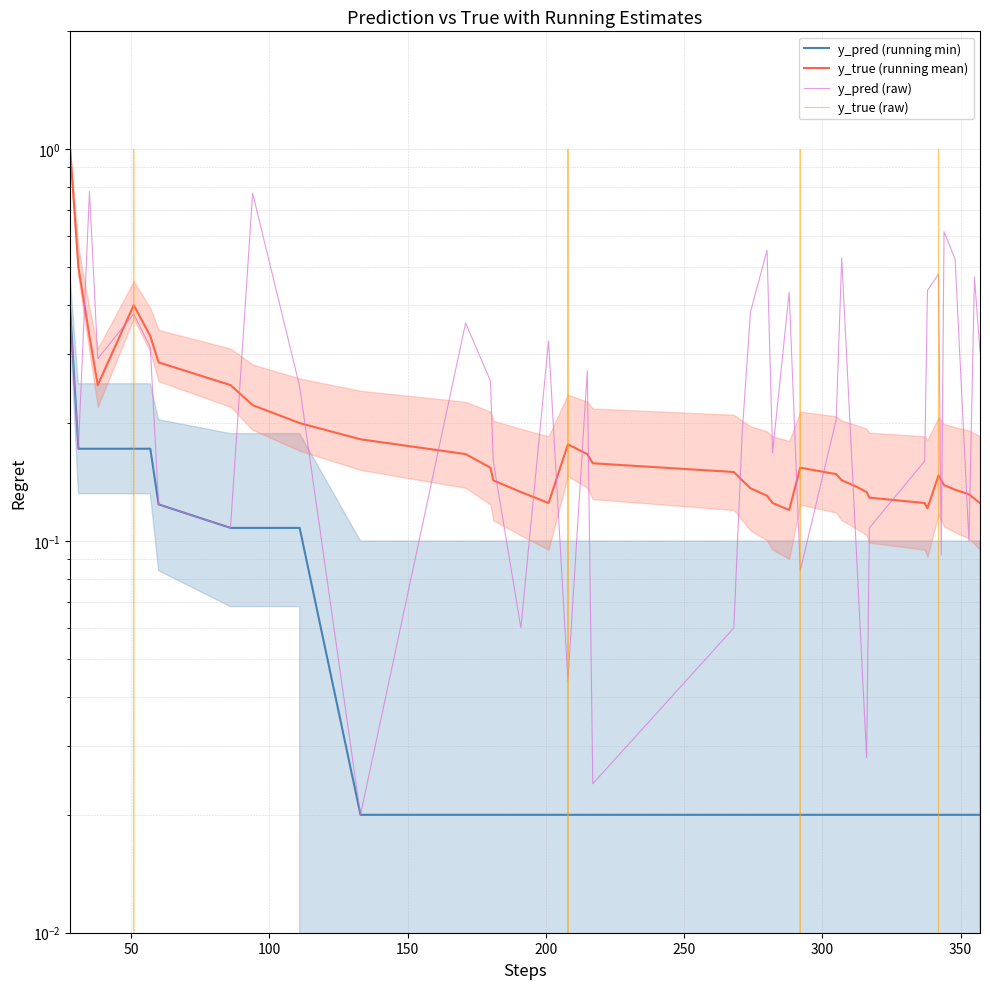

What is the average value of the y_true (raw) series?

0.1